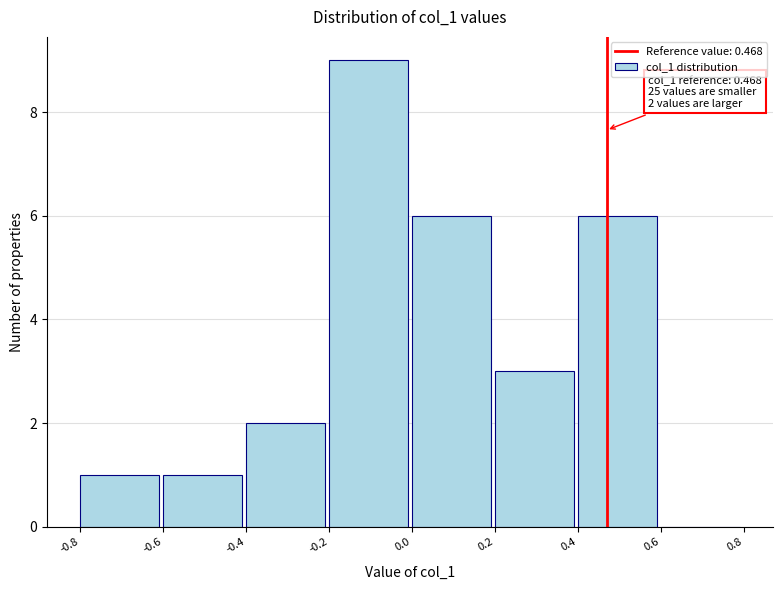

Which range on the x-axis has the tallest bar?

-0.2 to 0.0